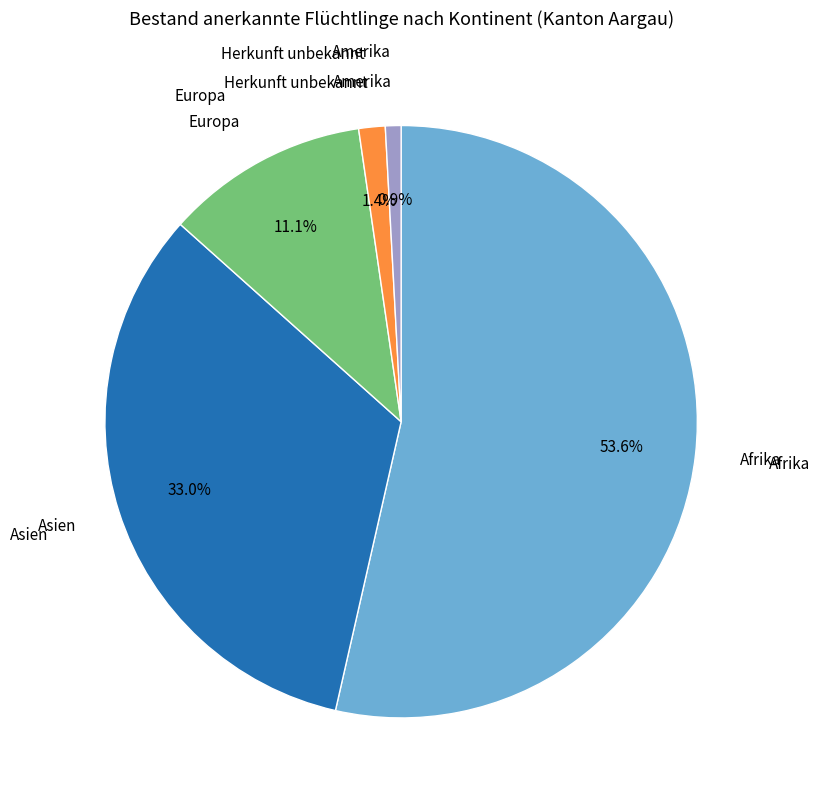

Is there any slice that represents more than half of the pie?

Yes